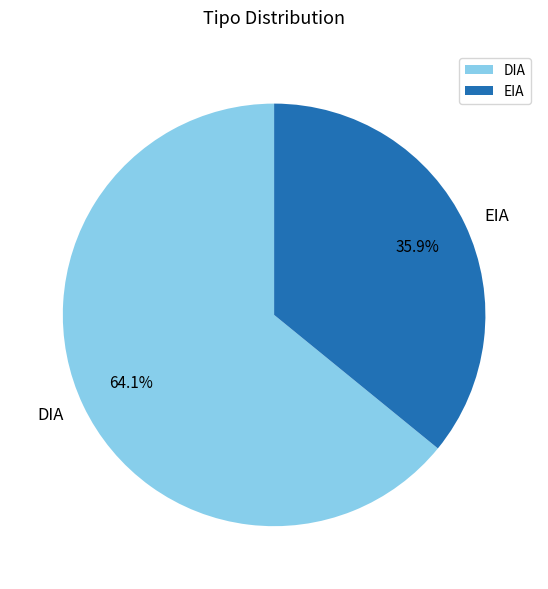

To the nearest percent, what is the difference between the DIA and EIA slice percentages?

28%